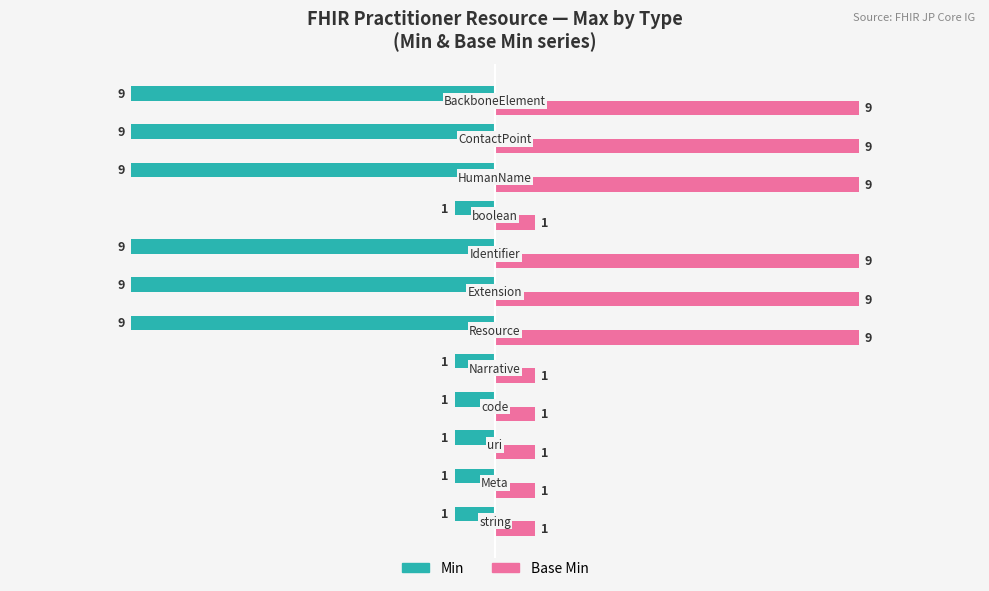

How many Base Min values are between 1 and 9?

12